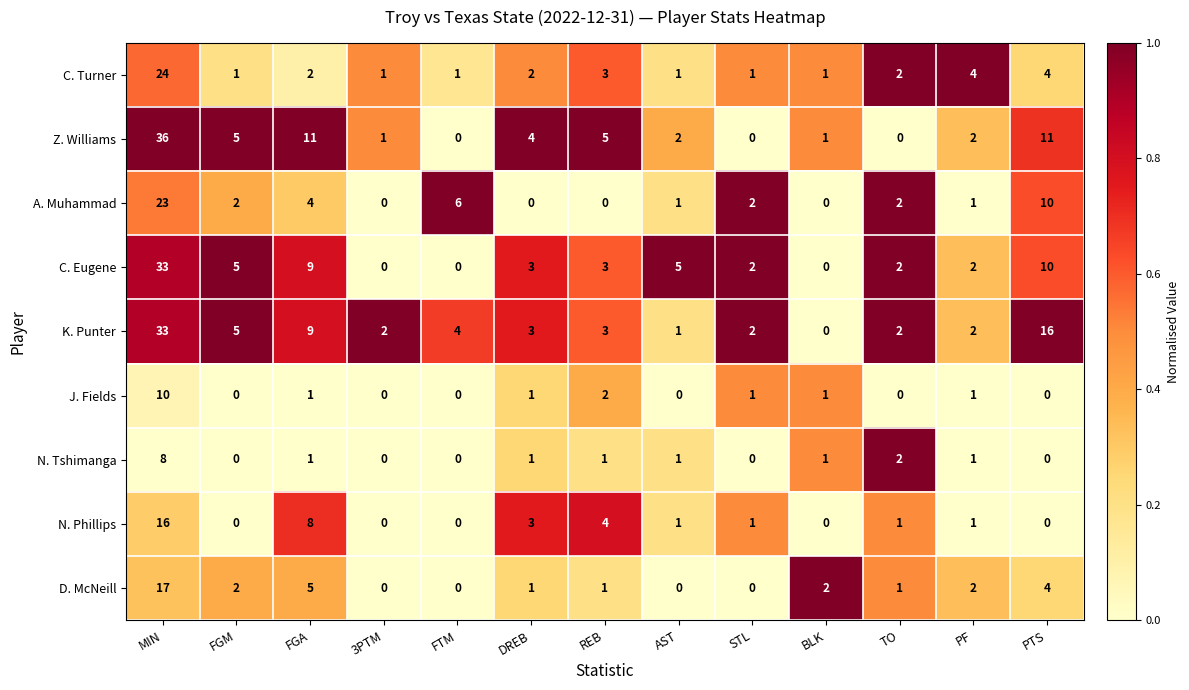

Which series has the largest total across all categories?

K. Punter